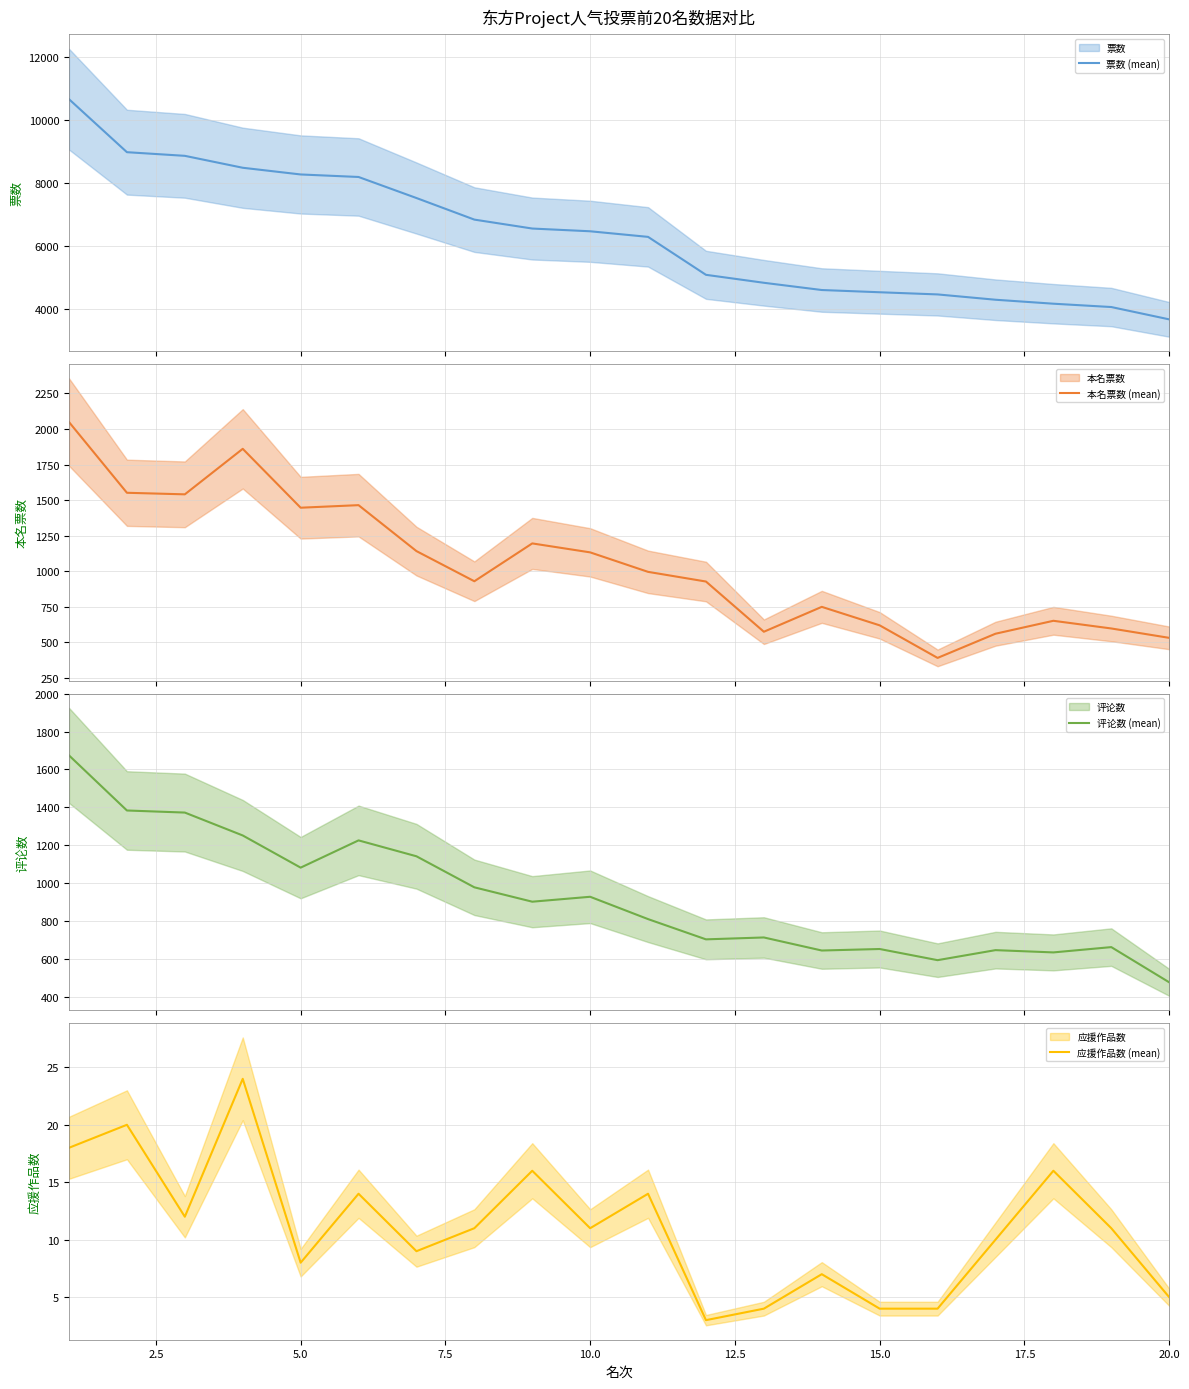

Reading right to left, list all the values displayed in this chart.

票数 (mean): 3676	4068	4174	4300	4469	4538	4609	4839	5092	6298	6476	6563	6847	7533	8202	8282	8495	8874	8990	10674
本名票数 (mean): 532	598	652	561	391	620	750	575	928	996	1133	1196	930	1142	1465	1447	1861	1541	1552	2049
评论数 (mean): 475	661	633	645	592	651	643	712	702	809	927	901	977	1141	1225	1081	1251	1372	1383	1674
应援作品数 (mean): 5	11	16	10	4	4	7	4	3	14	11	16	11	9	14	8	24	12	20	18